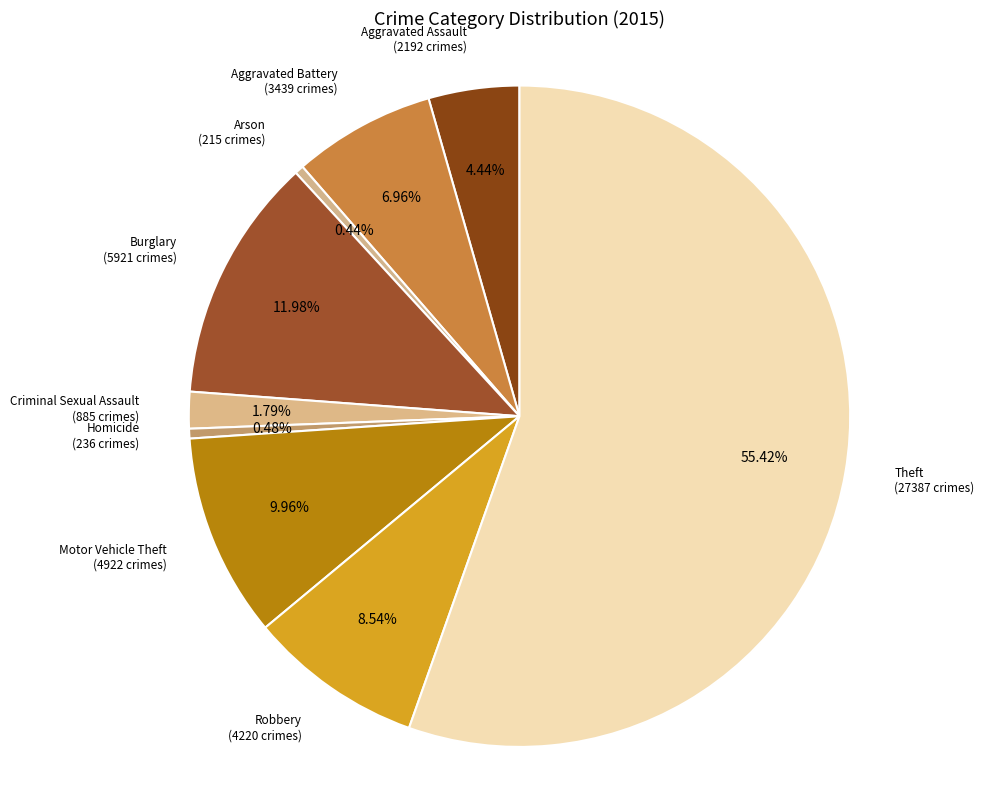

Rank the categories by value from lowest to highest.

Arson, Homicide, Criminal Sexual Assault, Aggravated Assault, Aggravated Battery, Robbery, Motor Vehicle Theft, Burglary, Theft